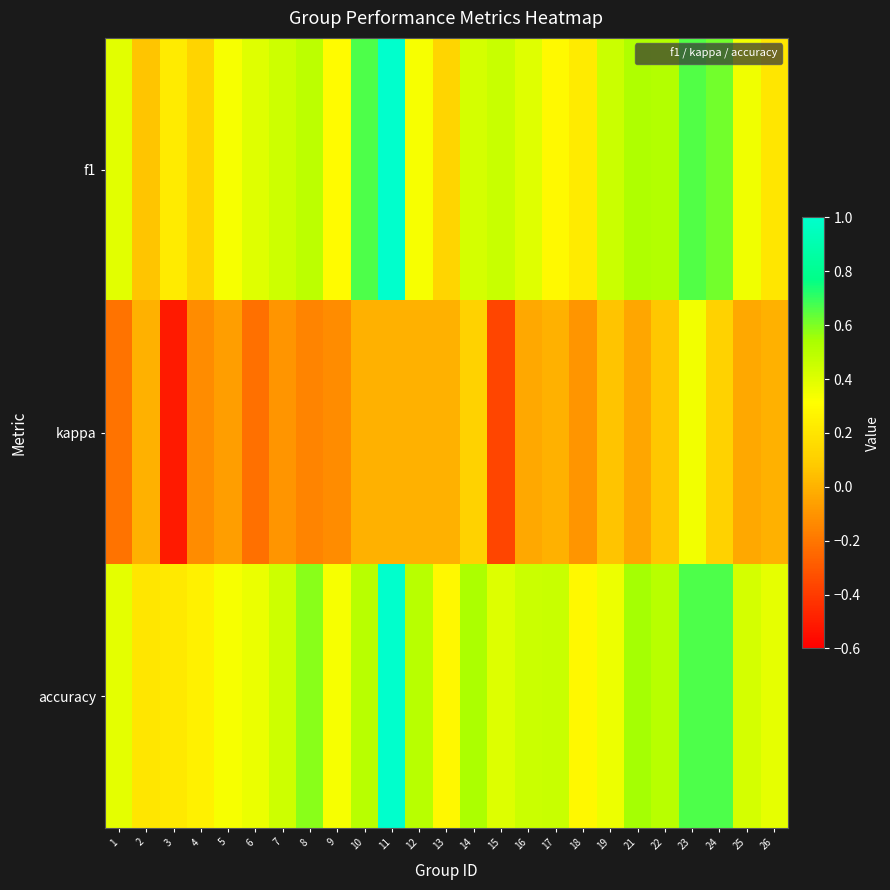

At 22, list the series in order from largest to smallest.

f1, accuracy, kappa